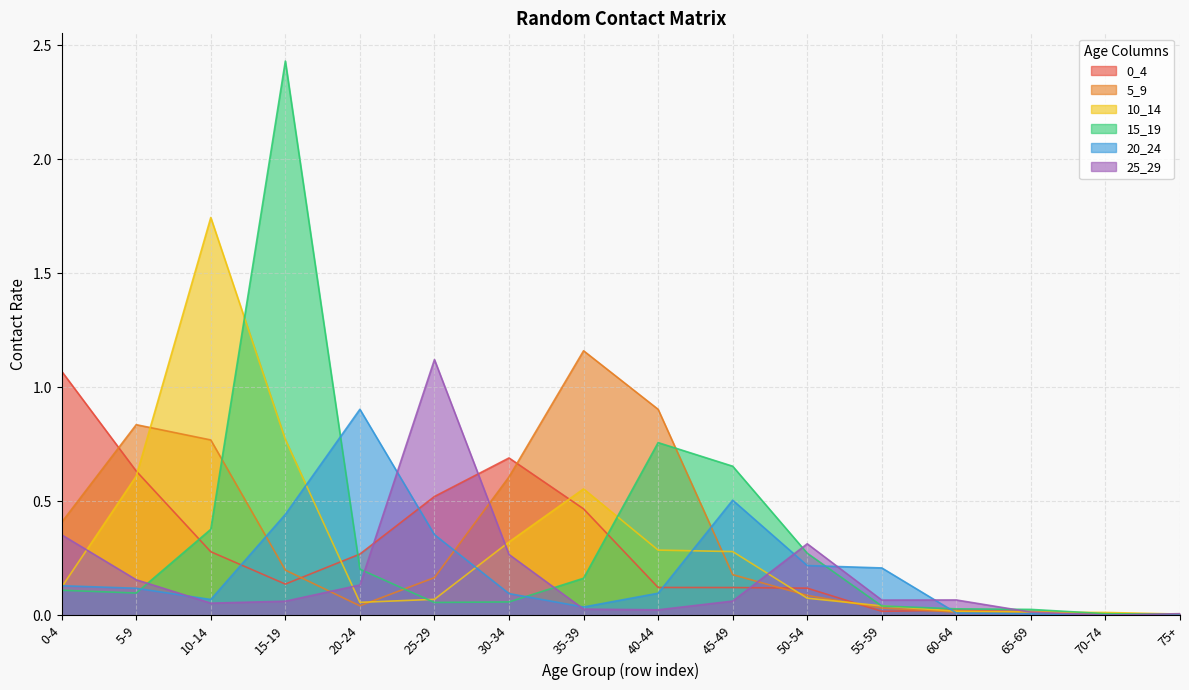

The 15_19 series shows 0.1 at 30-34. True or false?

True